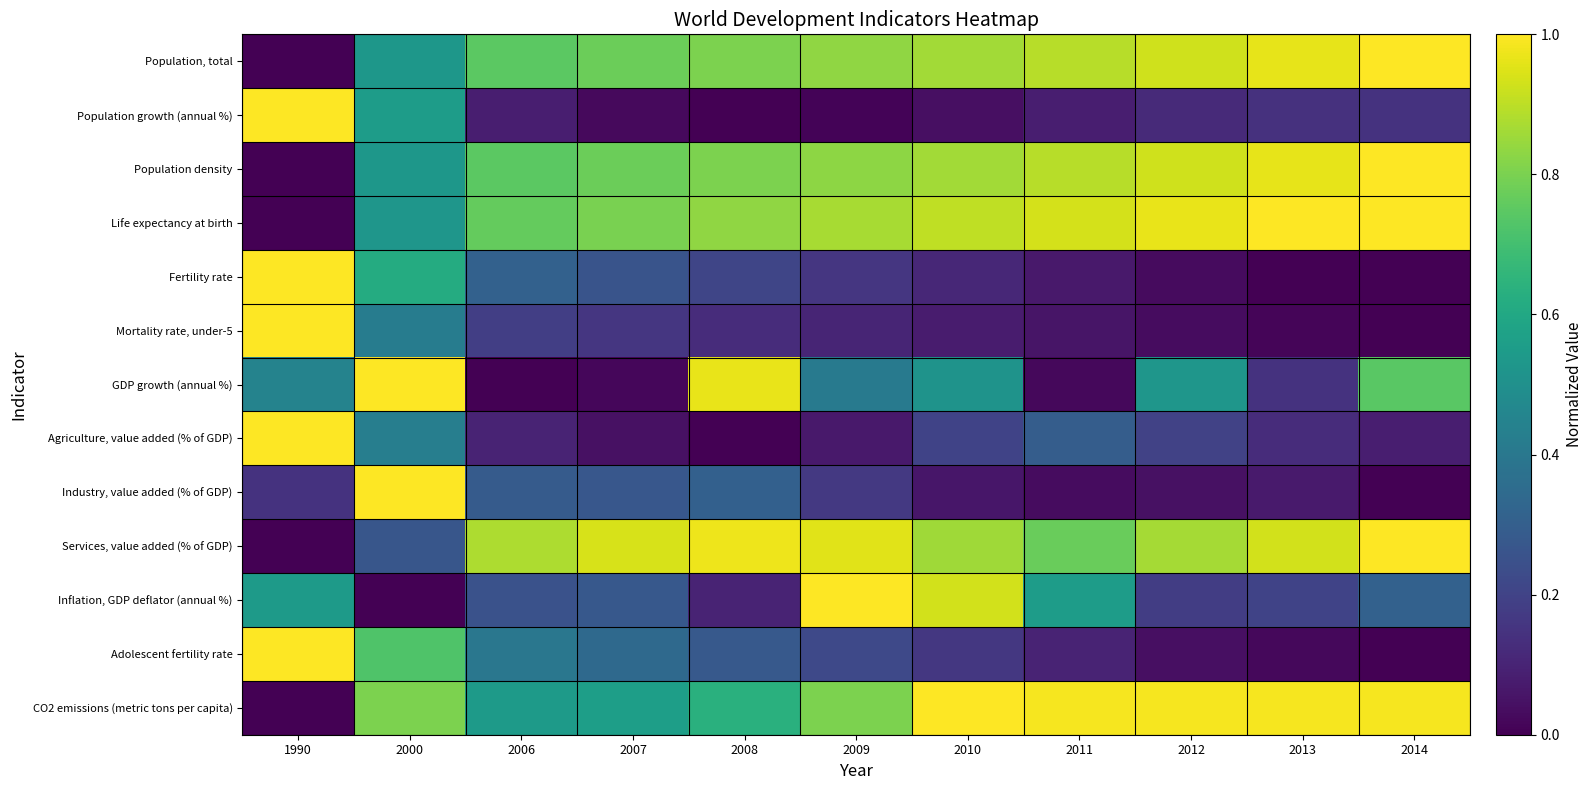

List the series in order of their peak value, lowest first.

Population, total, Population growth (annual %), Population density, Life expectancy at birth, Fertility rate, Mortality rate, under-5, GDP growth (annual %), Agriculture, value added (% of GDP), Industry, value added (% of GDP), Services, value added (% of GDP), Inflation, GDP deflator (annual %), Adolescent fertility rate, CO2 emissions (metric tons per capita)